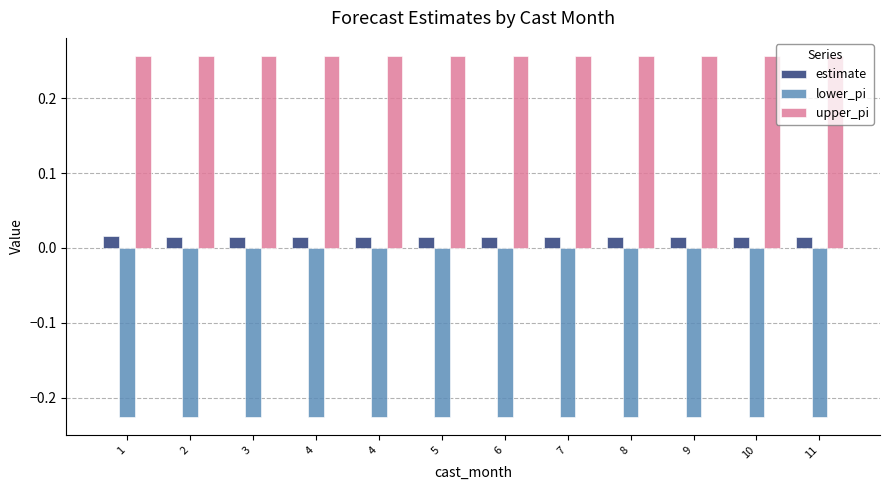

Reading left to right, list all the values displayed in this chart.

estimate: 0.0	0.0	0.0	0.0	0.0	0.0	0.0	0.0	0.0	0.0	0.0	0.0
lower_pi: -0.2	-0.2	-0.2	-0.2	-0.2	-0.2	-0.2	-0.2	-0.2	-0.2	-0.2	-0.2
upper_pi: 0.3	0.3	0.3	0.3	0.3	0.3	0.3	0.3	0.3	0.3	0.3	0.3